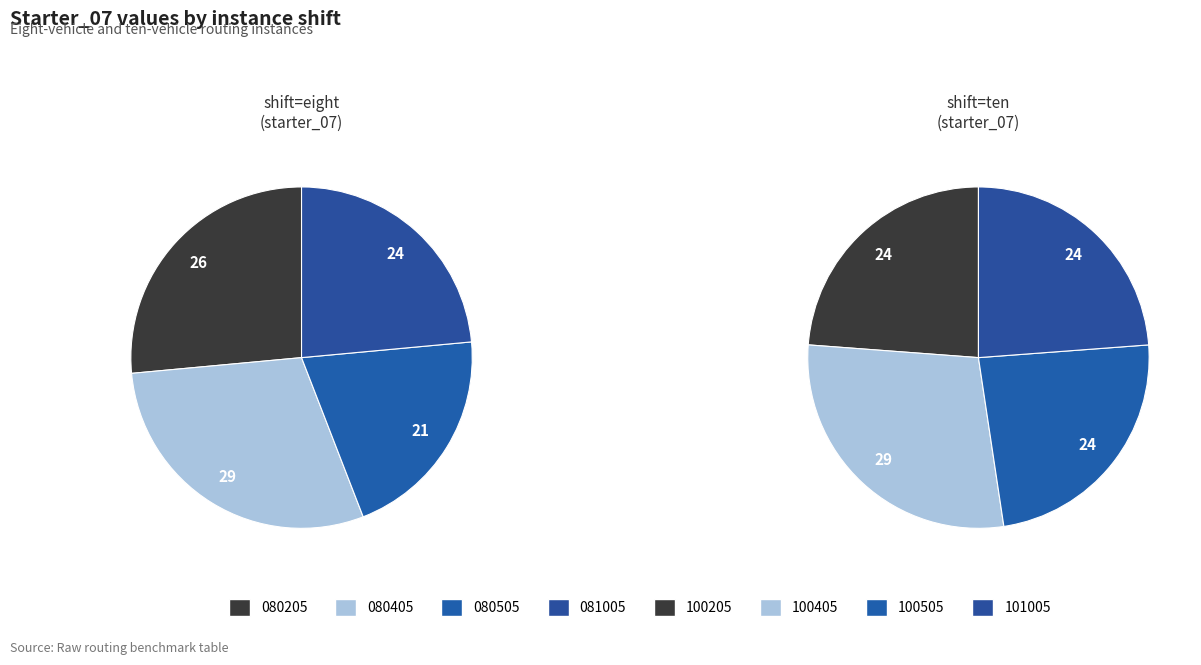

Which category has the smallest portion of the pie?

eight